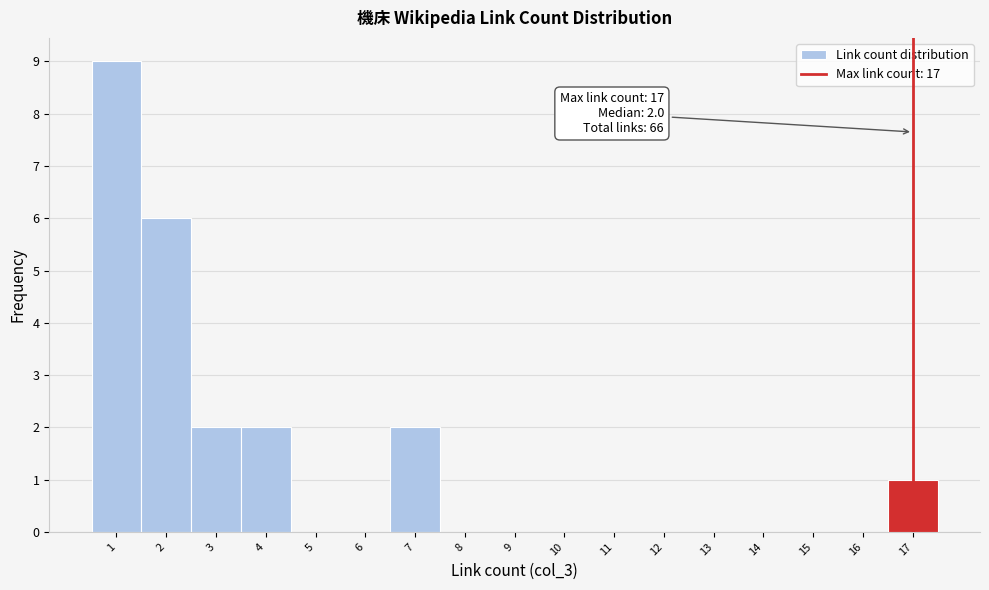

Over which range of the x-axis is the bar tallest?

0.5 to 1.5